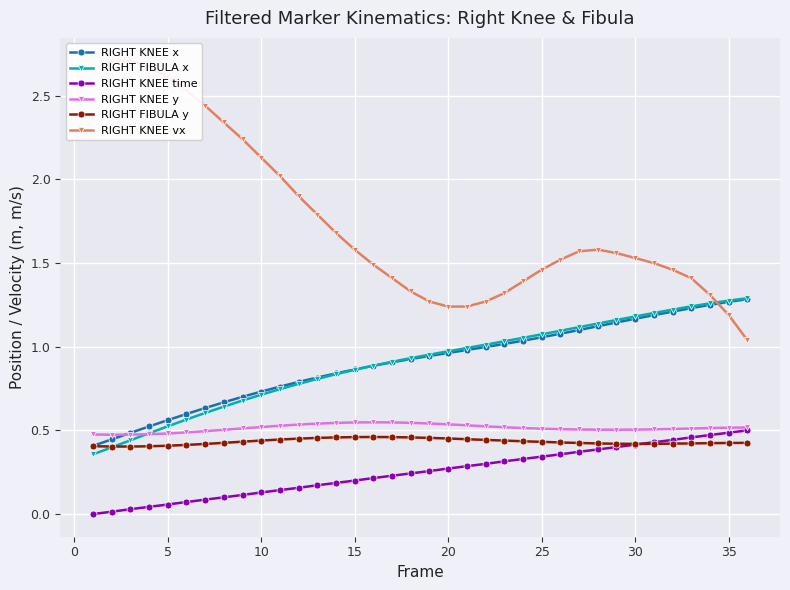

How many distinct data groups are displayed?

6